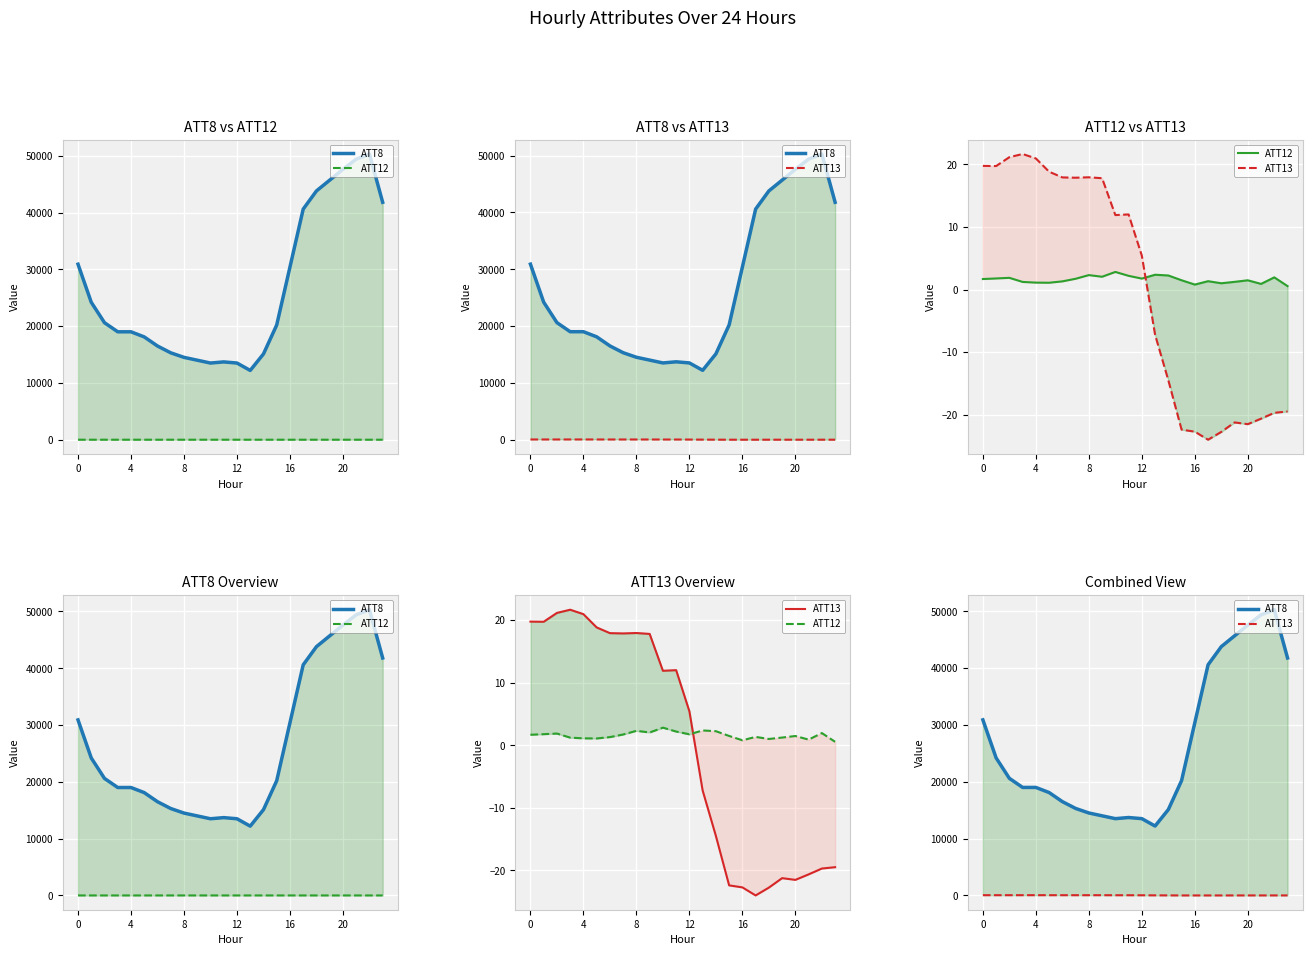

Which label corresponds to the smallest value in the chart?

17